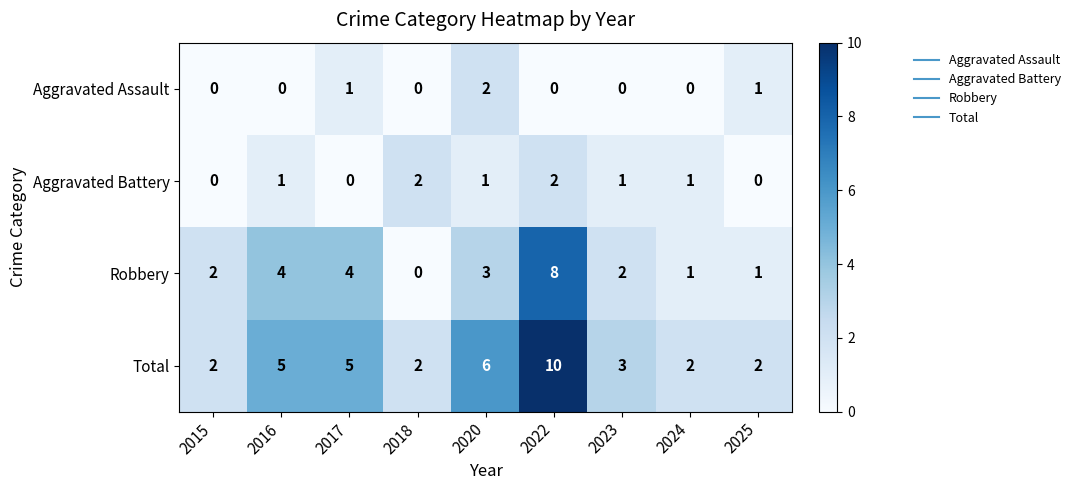

What is the spread (max minus min) of values at 2017?

5